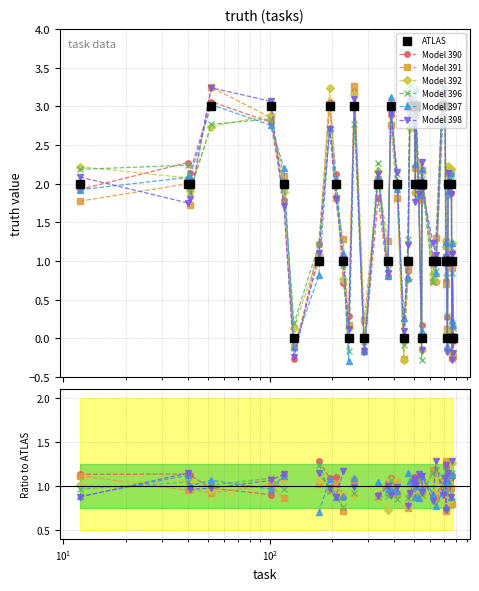

Reading left to right, list all the values displayed in this chart.

12=2	40=2	41=2	52=3	101=3	117=2	131=0	173=1	195=3	209=2	227=1	241=0	257=3	287=0	335=2	373=1	386=3	414=2	446=0	467=1	478=3	501=3	508=2	509=3	527=2	544=0	546=2	548=2	617=1	637=1	687=3	707=3	715=1	716=1	726=0	731=2	759=2	762=0	765=1	776=0